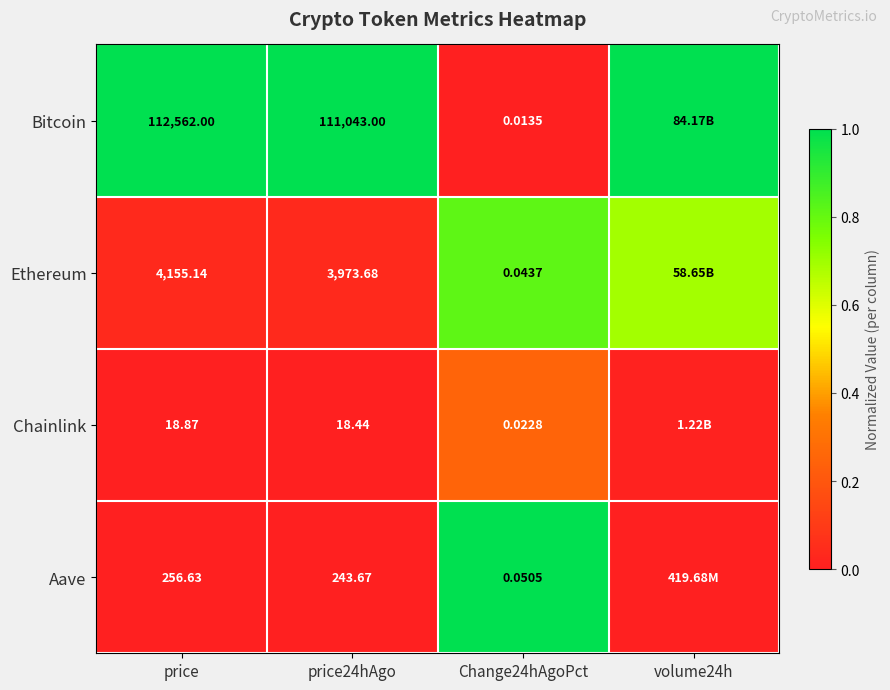

Between price and Change24hAgoPct, which series saw the biggest shift?

Bitcoin